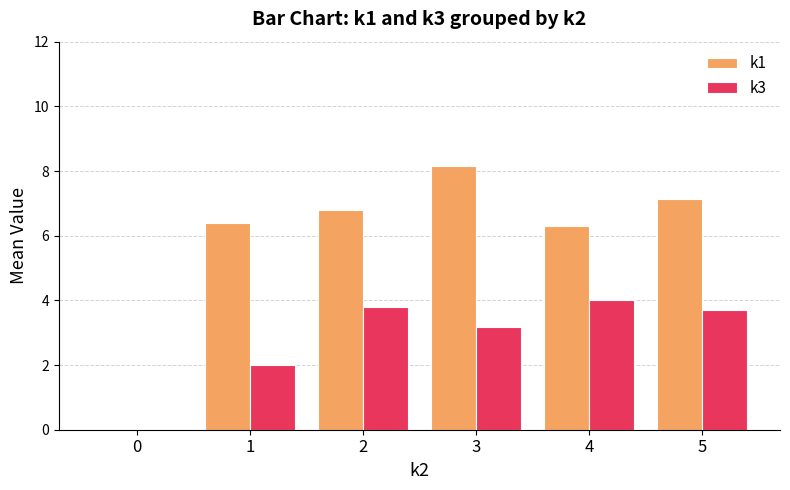

What is the sum of all k3 values?

16.7